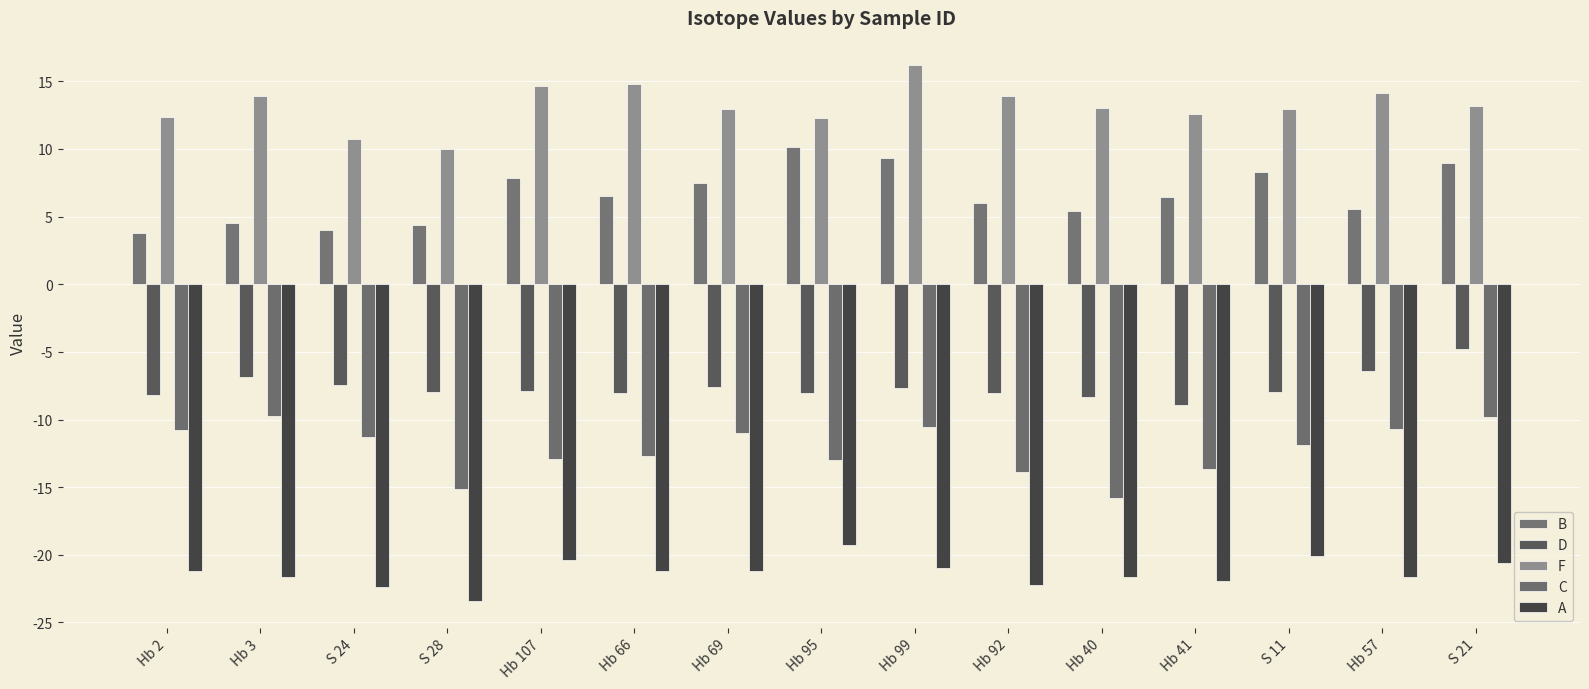

At which category is the sum across all series the highest?

S 21